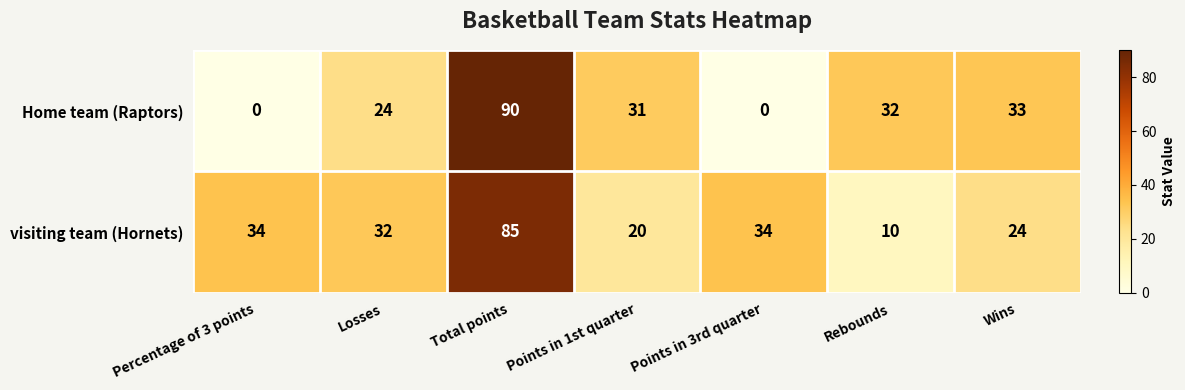

What is the difference between the highest and lowest values at Wins?

9